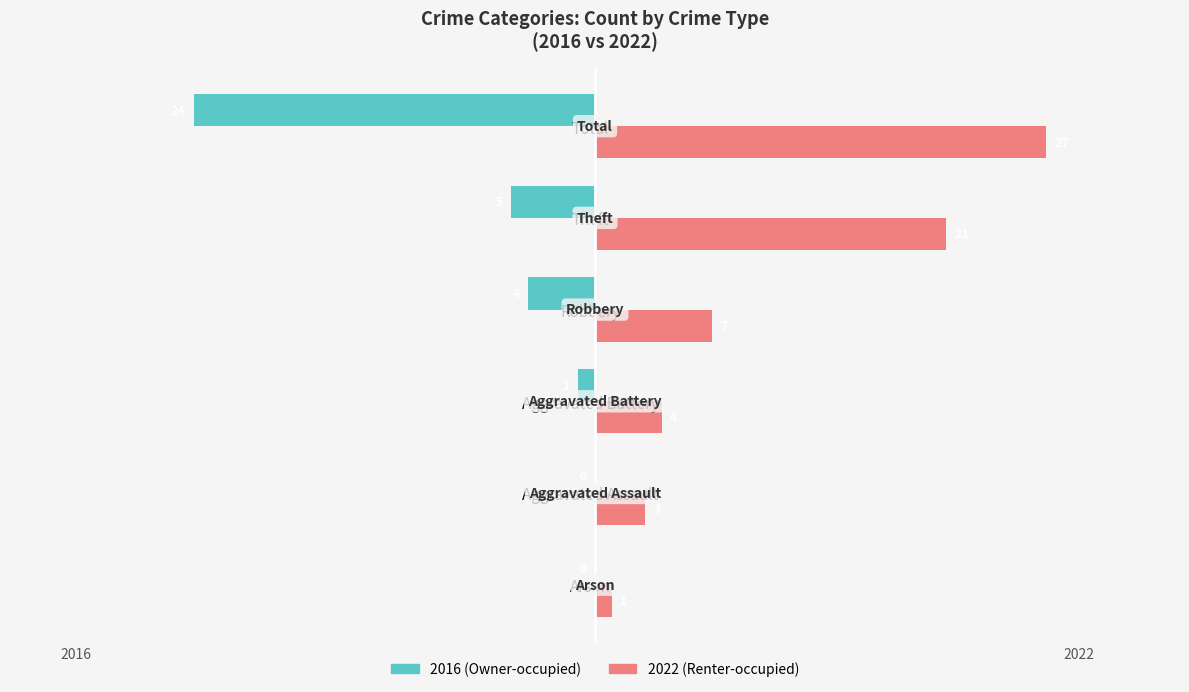

Which category has the highest value across all series?

Total